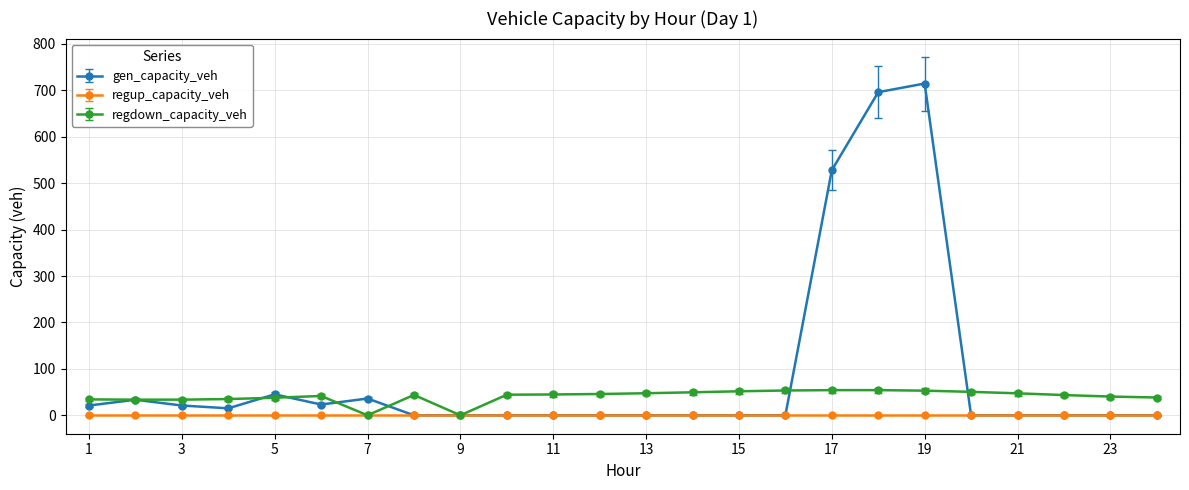

Which series has the largest range (max minus min)?

gen_capacity_veh